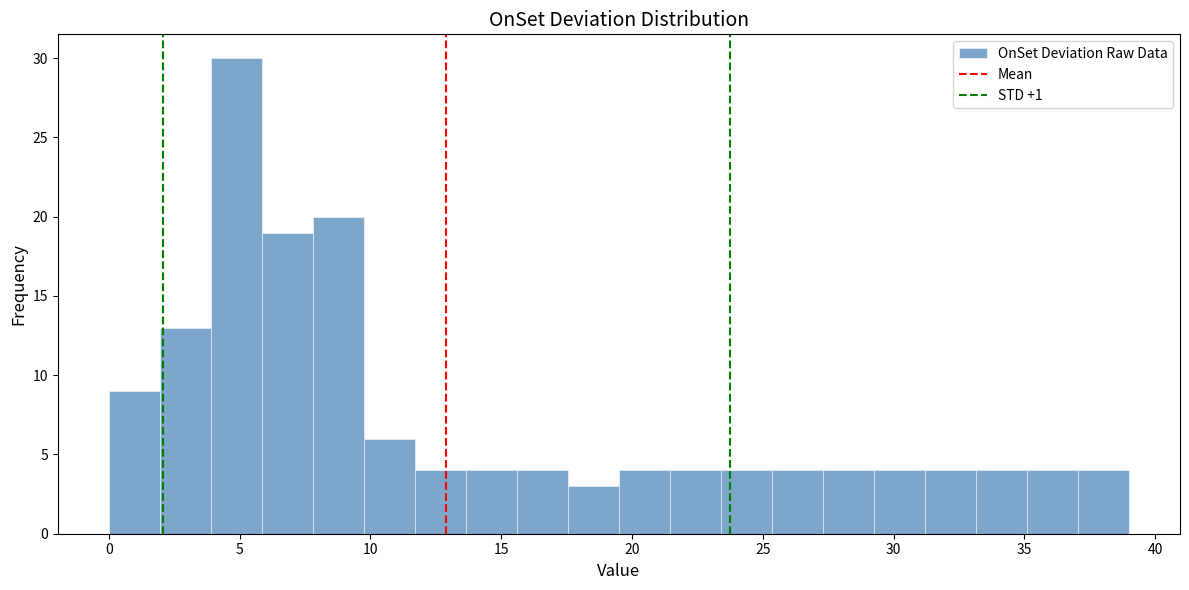

Read against the x-axis, roughly where is the centre of the tallest bar?

5.0